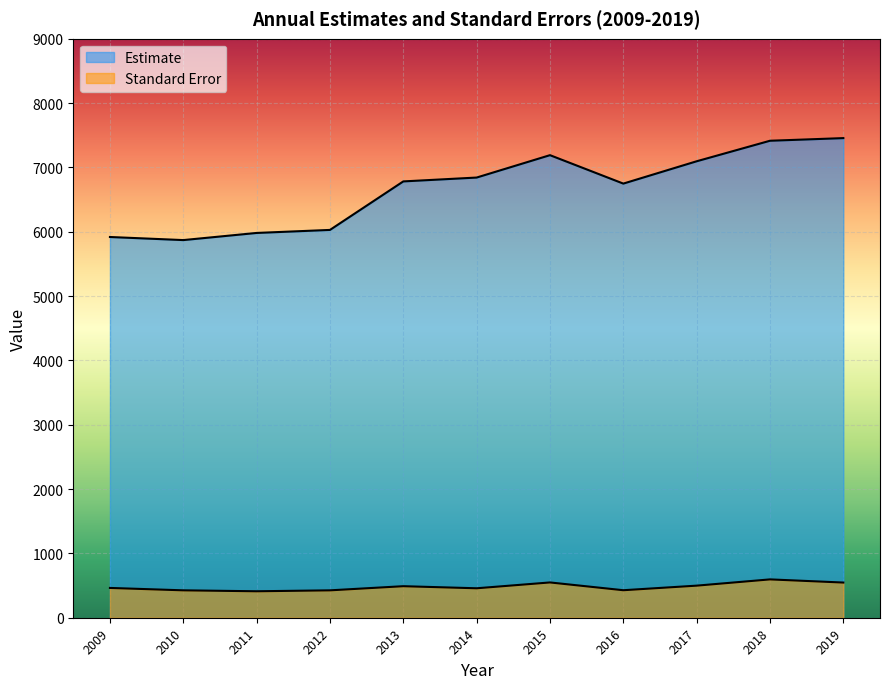

Is it true that Estimate equals 5870.0 at 2010?

True